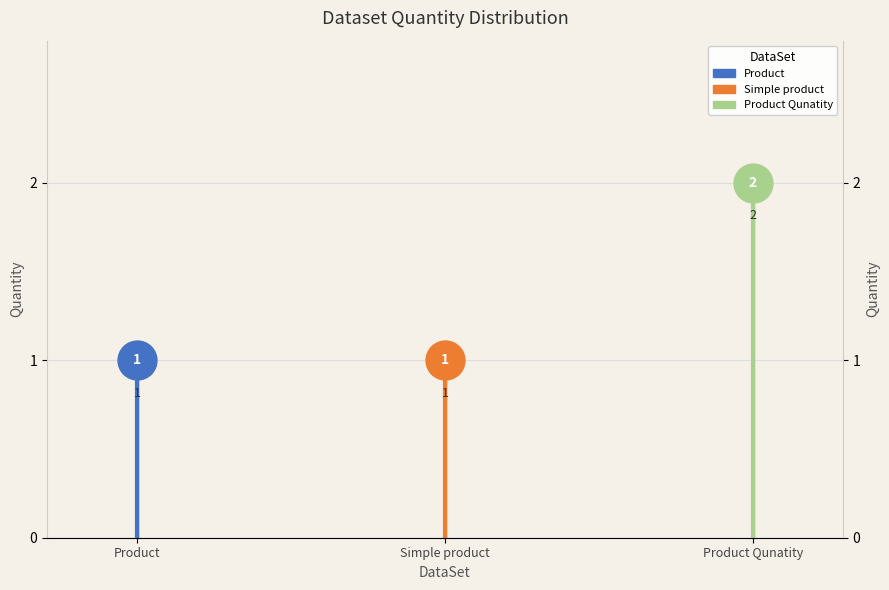

The chart shows a value of 1 at Product. True or false?

True